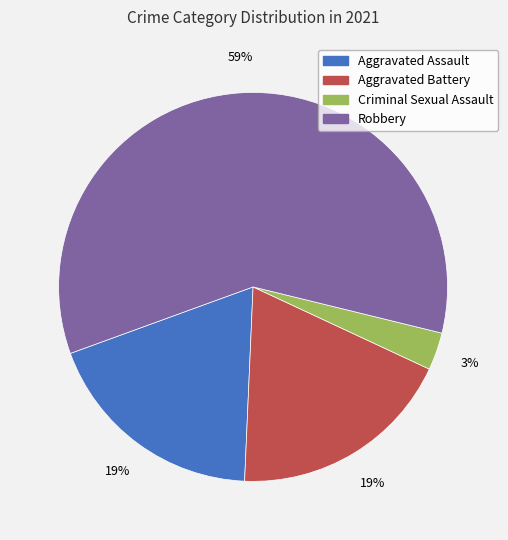

The Robbery slice represents 70% of the pie. True or false?

False